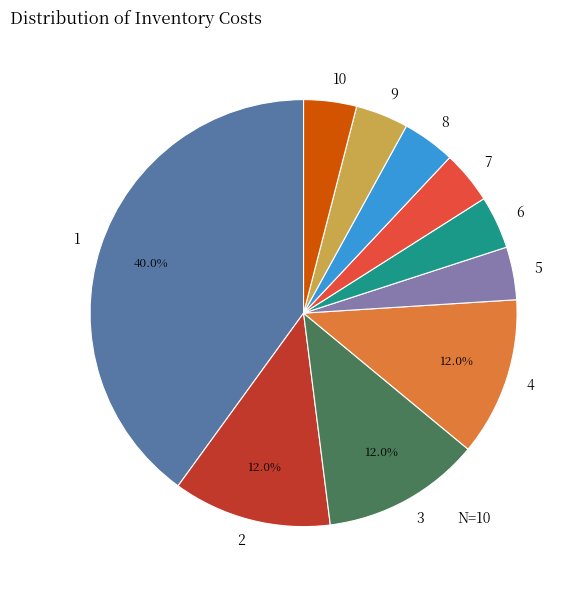

What percentage do 3 and 2 together represent?

24.0%